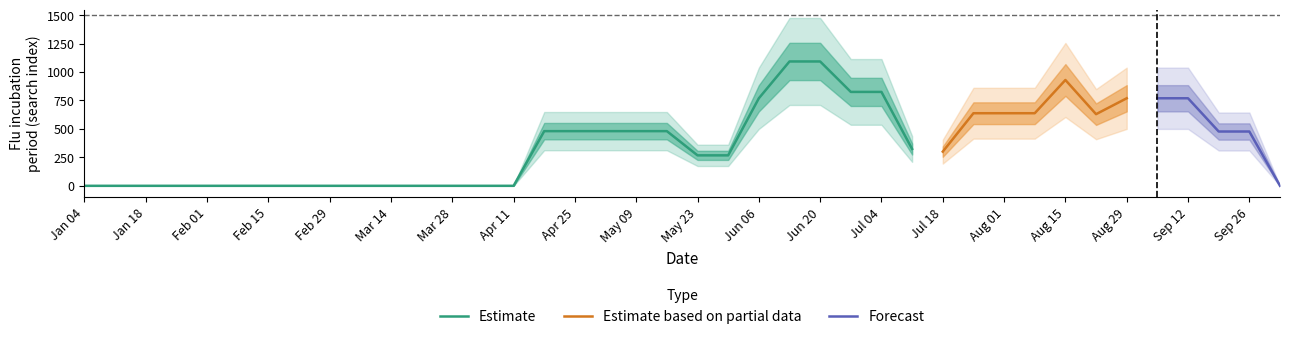

Does the chart display data point markers on the line(s)?

No